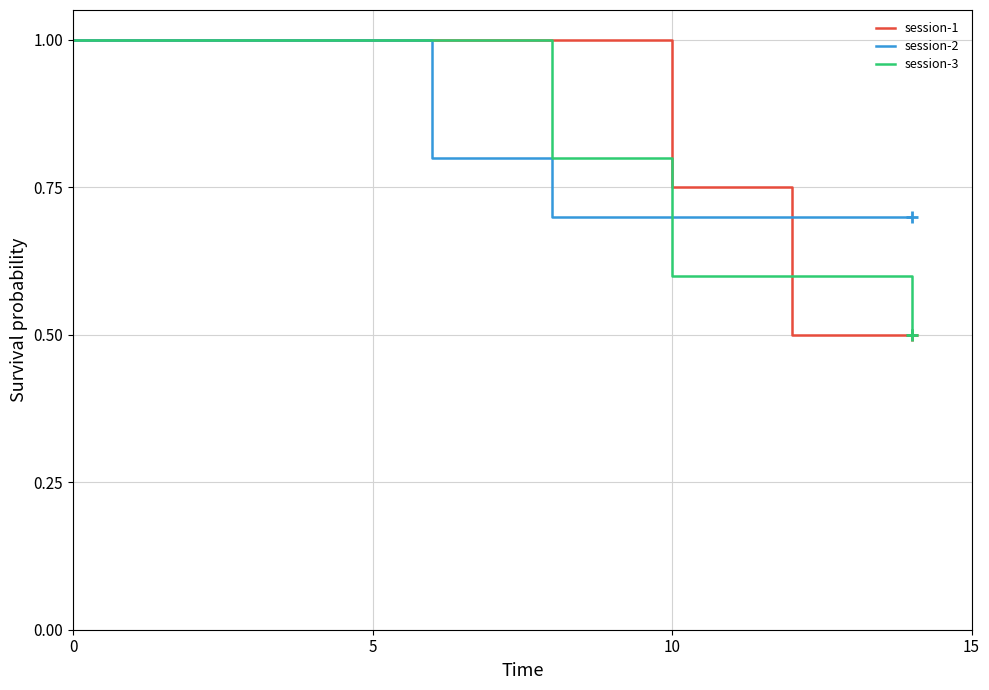

Which series has the largest total across all categories?

session-1